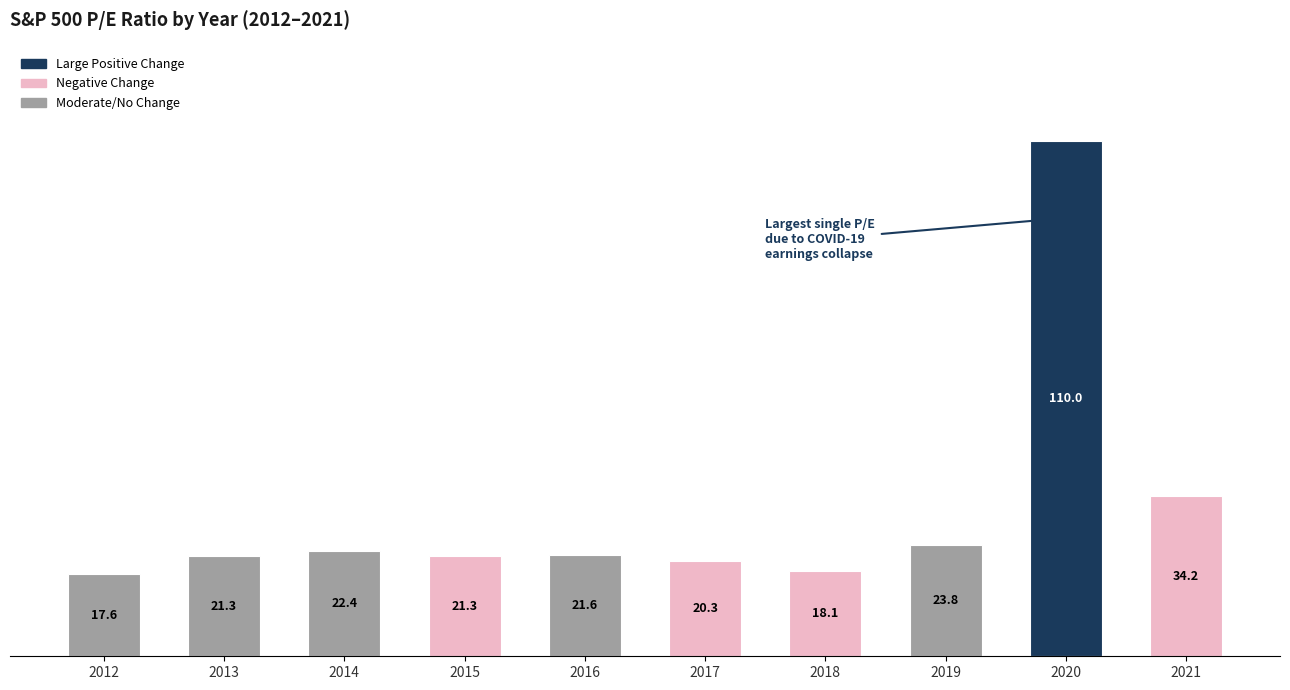

Is it true that the value at 2021 is 34.2?

True